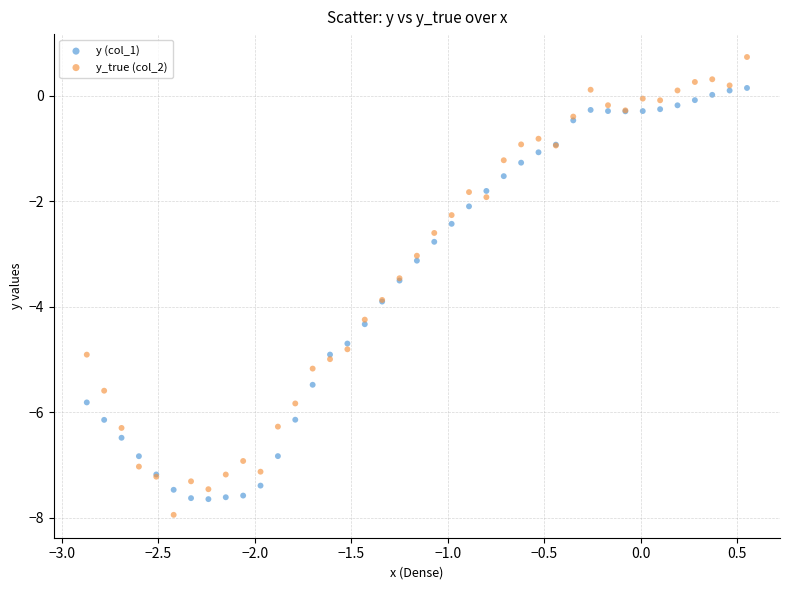

Which series reaches the maximum Y coordinate?

y_true (col_2)